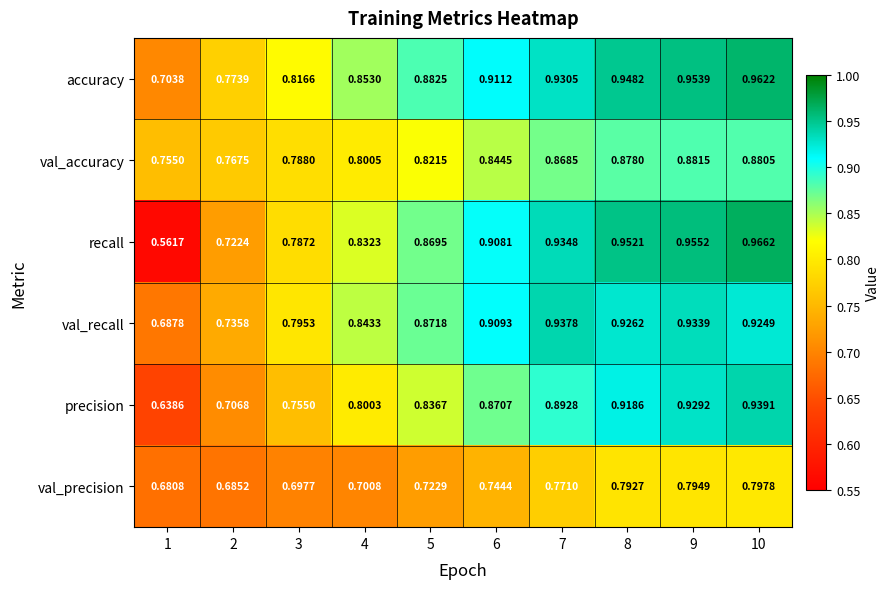

Which series has the largest total across all categories?

accuracy